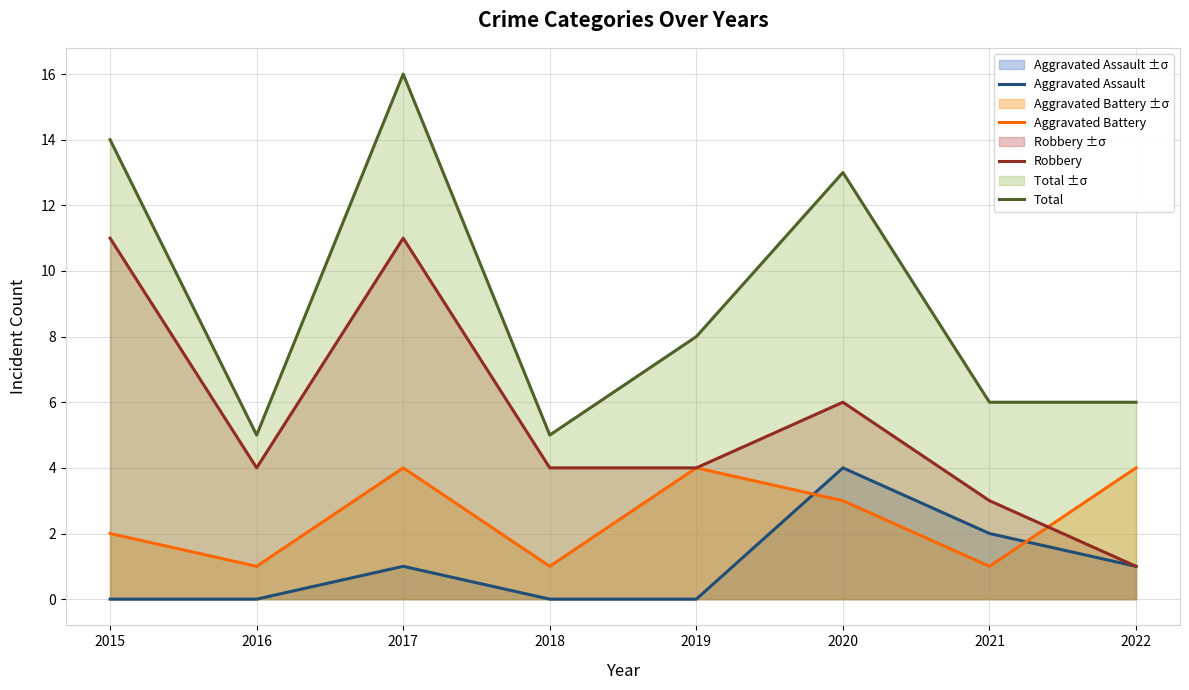

What is the difference between the maximum and minimum values in the Aggravated Assault series?

4